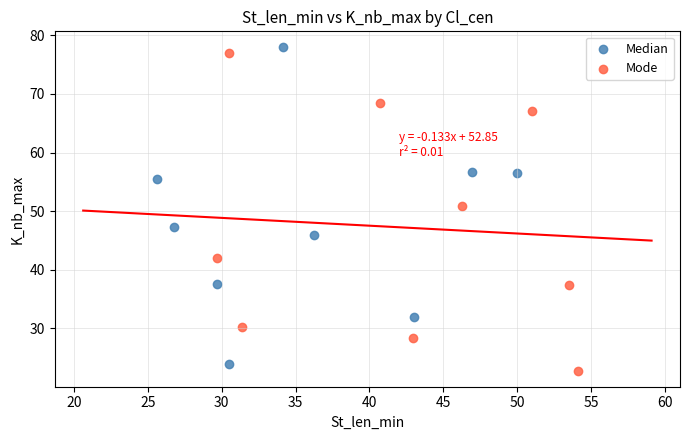

What are all the series names shown in the legend?

Median, Mode